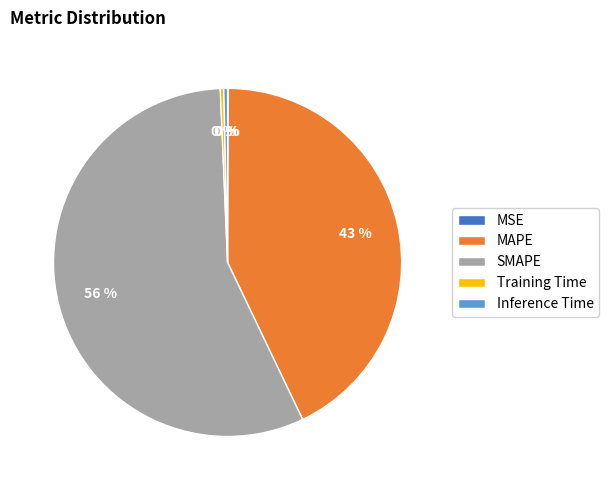

Do SMAPE and Inference Time together represent more than half of the pie?

Yes